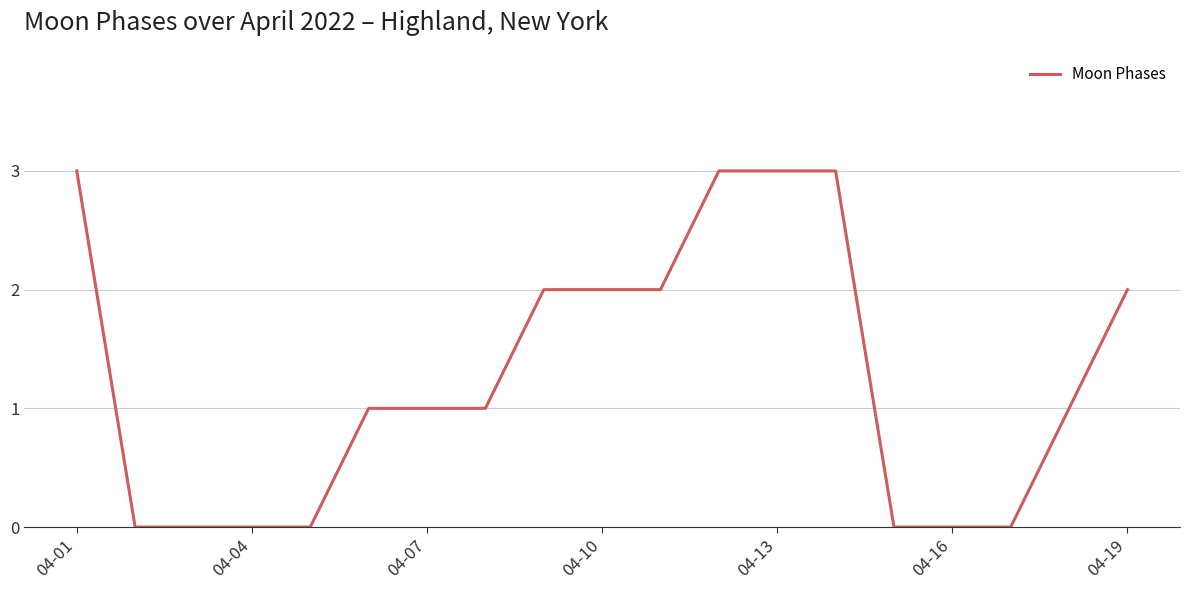

How many lines are shown in the chart?

1